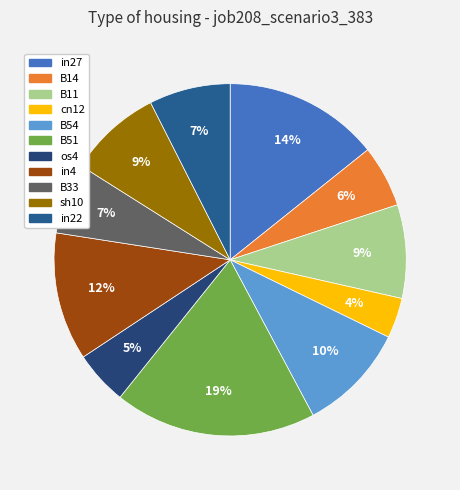

Is there a majority slice in this chart?

No